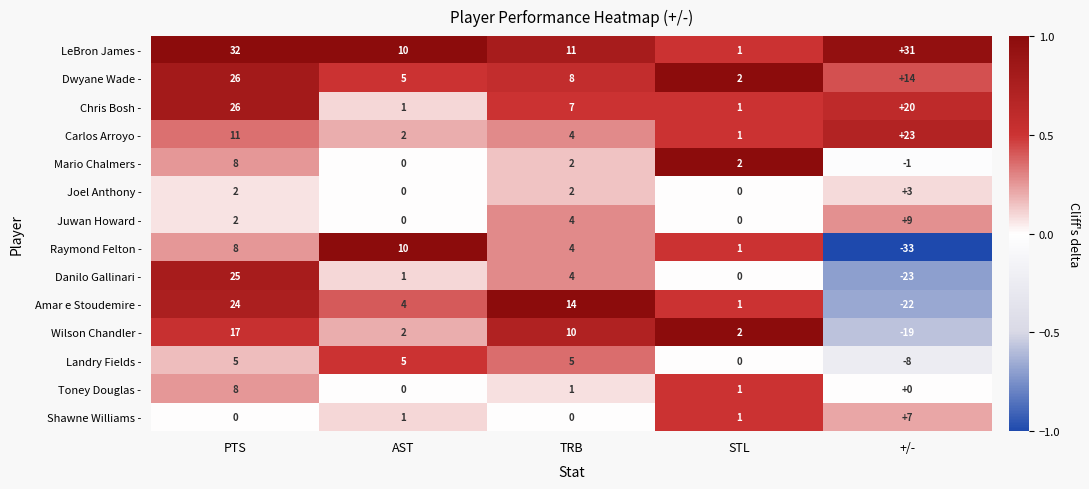

What is the difference between the Juwan Howard - values at +/- and AST?

9